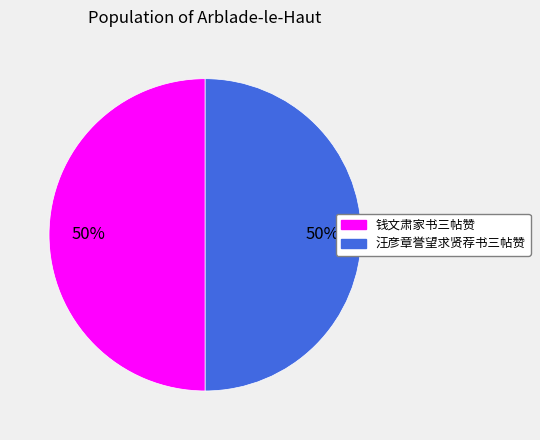

How many segments does this pie chart have?

2